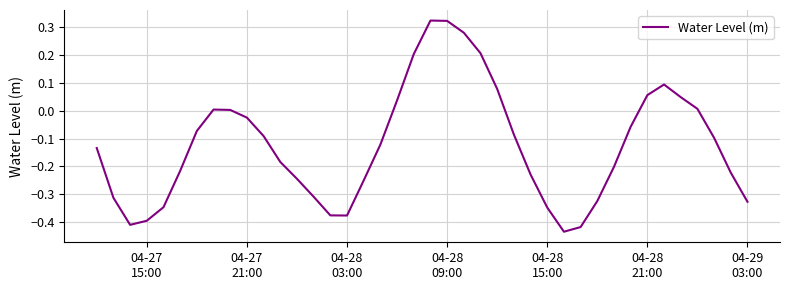

What is the difference between the maximum and minimum values?

0.8